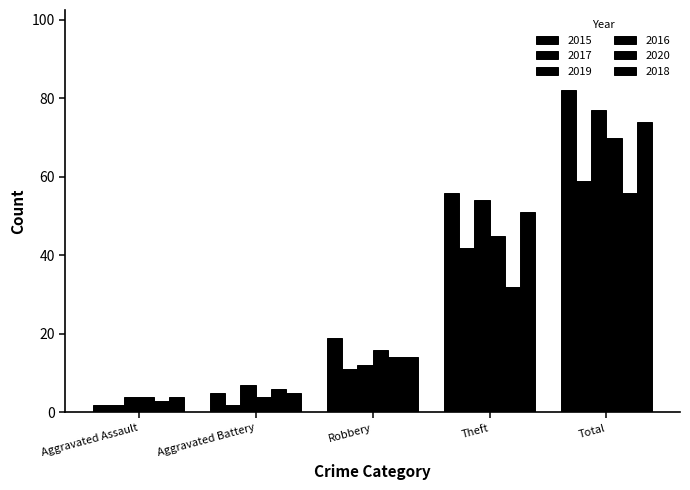

Between Robbery and Theft, which is larger?

Theft